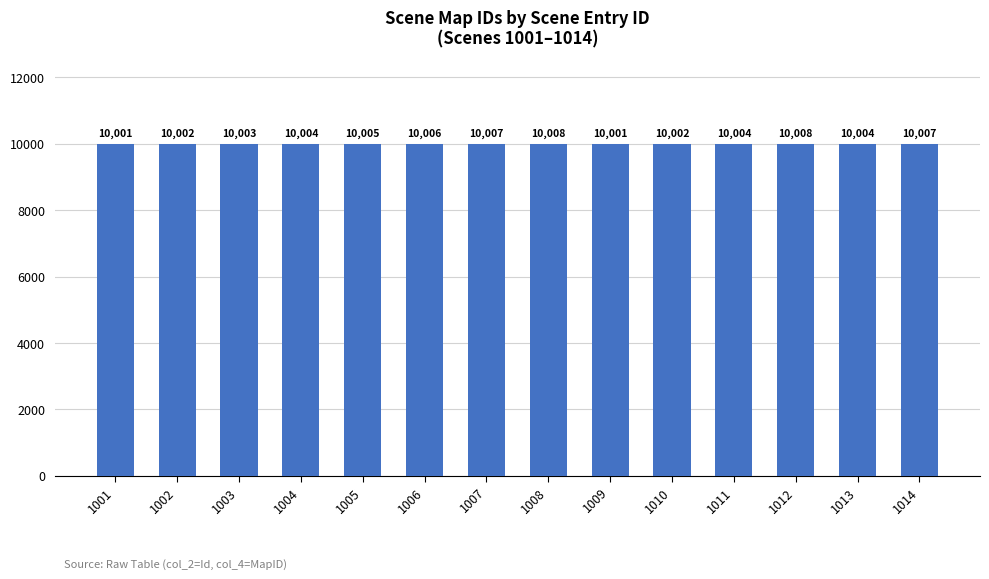

What value does the data have at 1008?

10008